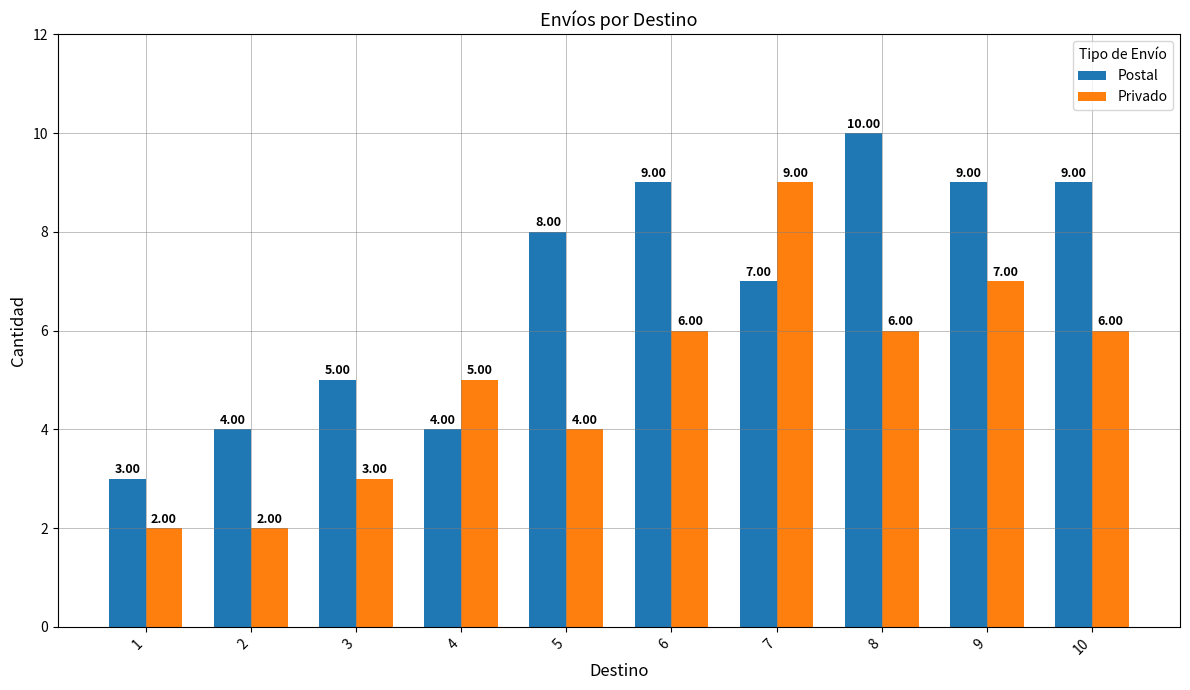

At 2, list the series in order from largest to smallest.

Postal, Privado